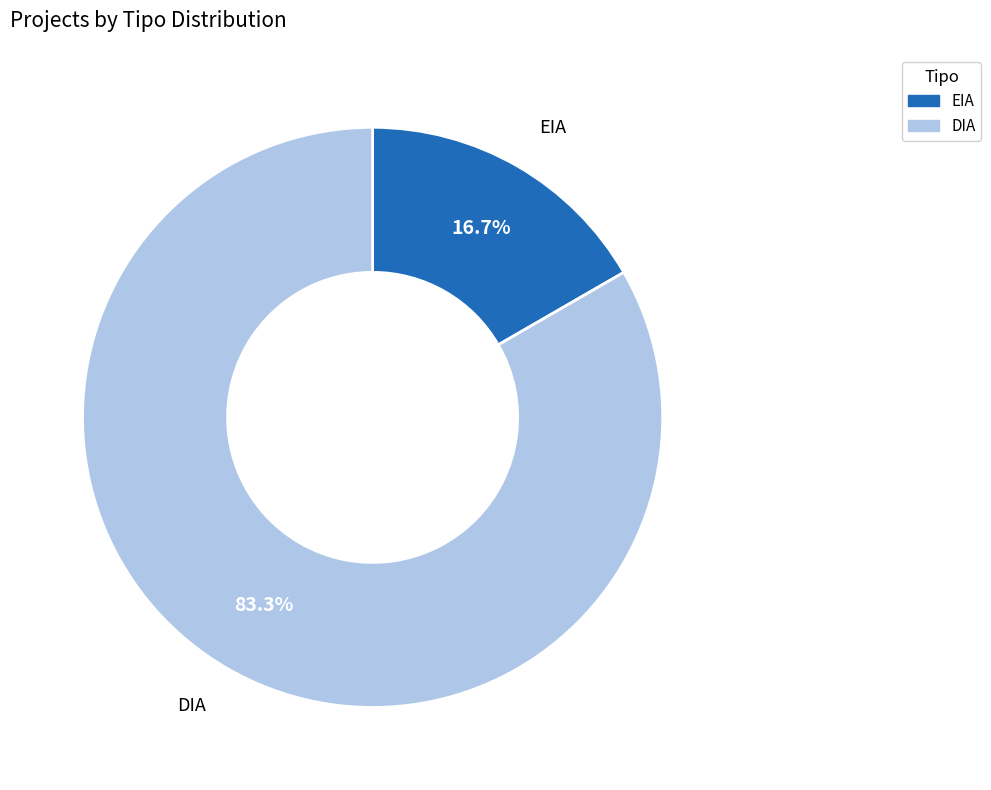

To the nearest percent, what is the combined percentage of EIA and DIA?

100%